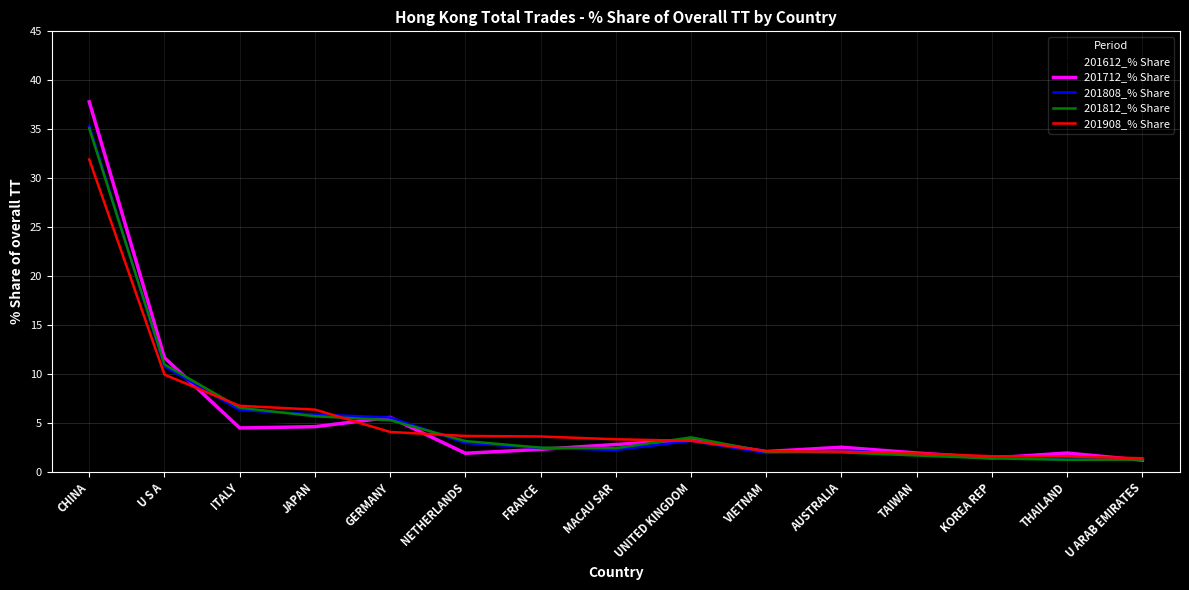

At which category does the chart reach its peak across all series?

CHINA